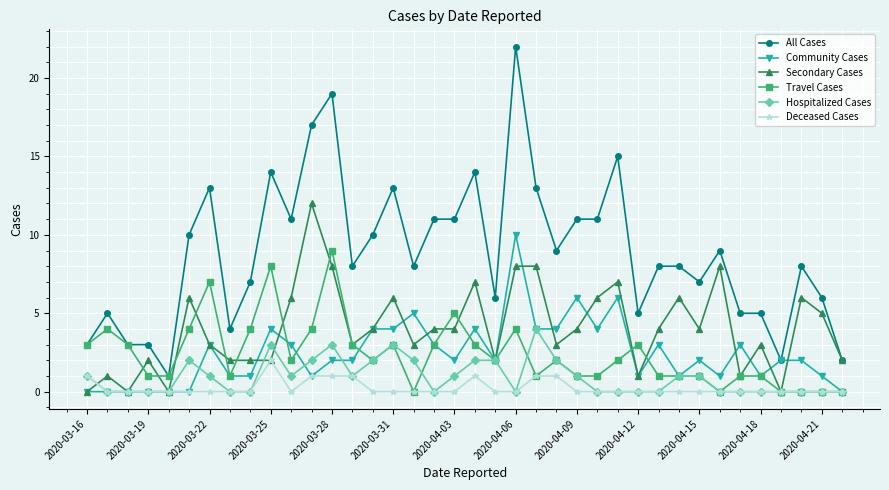

Rank the series by their maximum value, from lowest to highest.

Deceased Cases, Hospitalized Cases, Travel Cases, Community Cases, Secondary Cases, All Cases